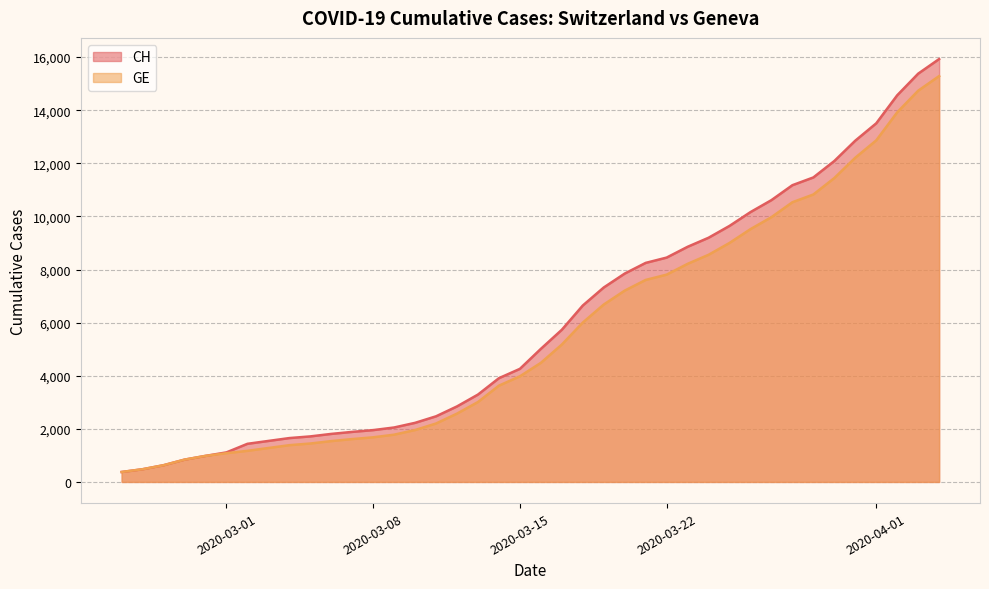

Reading right to left, extract all data points from this chart.

CH: 2020-04-04=15926	2020-04-03=15375	2020-04-02=14561	2020-04-01=13505	2020-03-31=12852	2020-03-30=12086	2020-03-29=11467	2020-03-28=11175	2020-03-27=10613	2020-03-26=10162	2020-03-25=9642	2020-03-24=9196	2020-03-23=8855	2020-03-22=8449	2020-03-21=8249	2020-03-20=7847	2020-03-19=7323	2020-03-18=6644	2020-03-17=5731	2020-03-16=5012	2020-03-15=4259	2020-03-14=3908	2020-03-13=3291	2020-03-12=2845	2020-03-11=2472	2020-03-10=2226	2020-03-09=2051	2020-03-08=1952	2020-03-07=1885	2020-03-06=1809	2020-03-05=1715	2020-03-04=1652	2020-03-03=1544	2020-03-02=1436	2020-03-01=1113	2020-02-29=981	2020-02-28=840	2020-02-27=630	2020-02-26=479	2020-02-25=375
GE: 2020-04-04=15284	2020-04-03=14733	2020-04-02=13919	2020-04-01=12863	2020-03-31=12210	2020-03-30=11444	2020-03-29=10825	2020-03-28=10533	2020-03-27=9971	2020-03-26=9520	2020-03-25=9000	2020-03-24=8554	2020-03-23=8213	2020-03-22=7807	2020-03-21=7607	2020-03-20=7205	2020-03-19=6681	2020-03-18=6002	2020-03-17=5174	2020-03-16=4485	2020-03-15=3978	2020-03-14=3627	2020-03-13=3010	2020-03-12=2574	2020-03-11=2201	2020-03-10=1955	2020-03-09=1780	2020-03-08=1681	2020-03-07=1614	2020-03-06=1538	2020-03-05=1447	2020-03-04=1384	2020-03-03=1278	2020-03-02=1171	2020-03-01=1083	2020-02-29=981	2020-02-28=840	2020-02-27=630	2020-02-26=479	2020-02-25=375